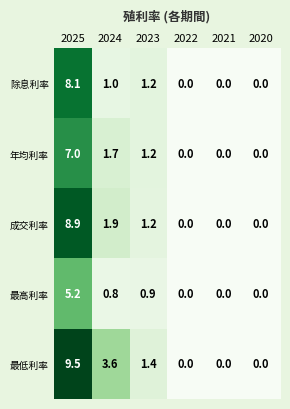

Count the number of categories in the chart.

6